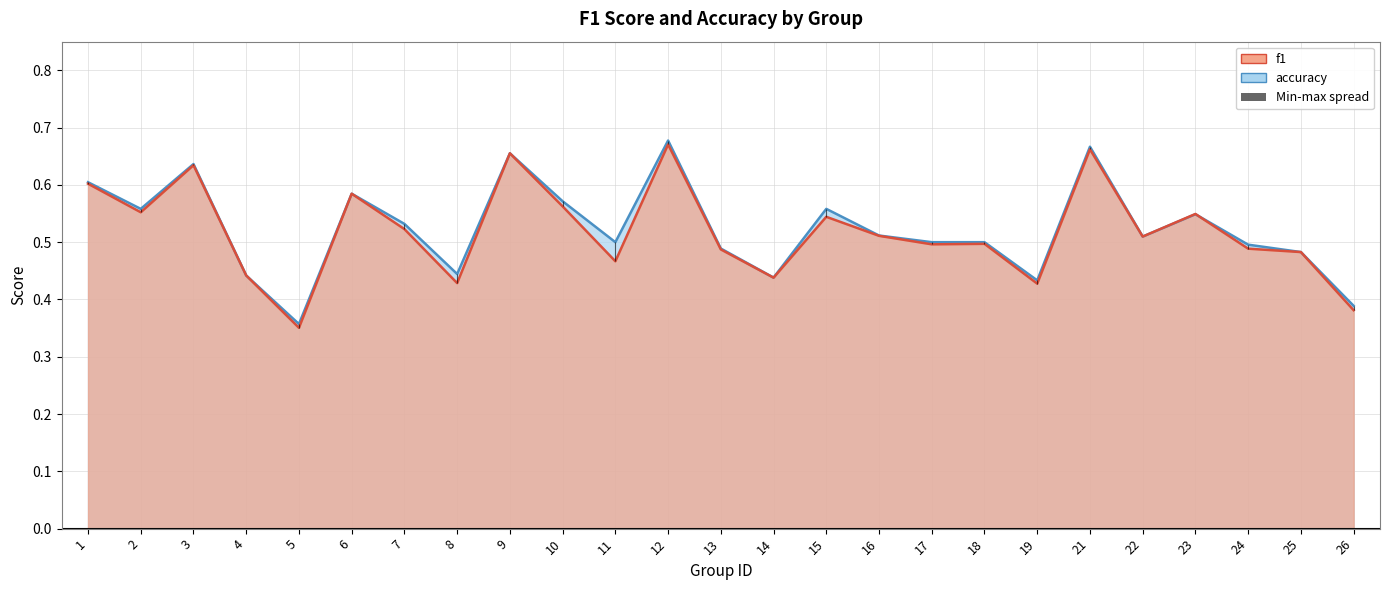

How many lines are shown in the chart?

2